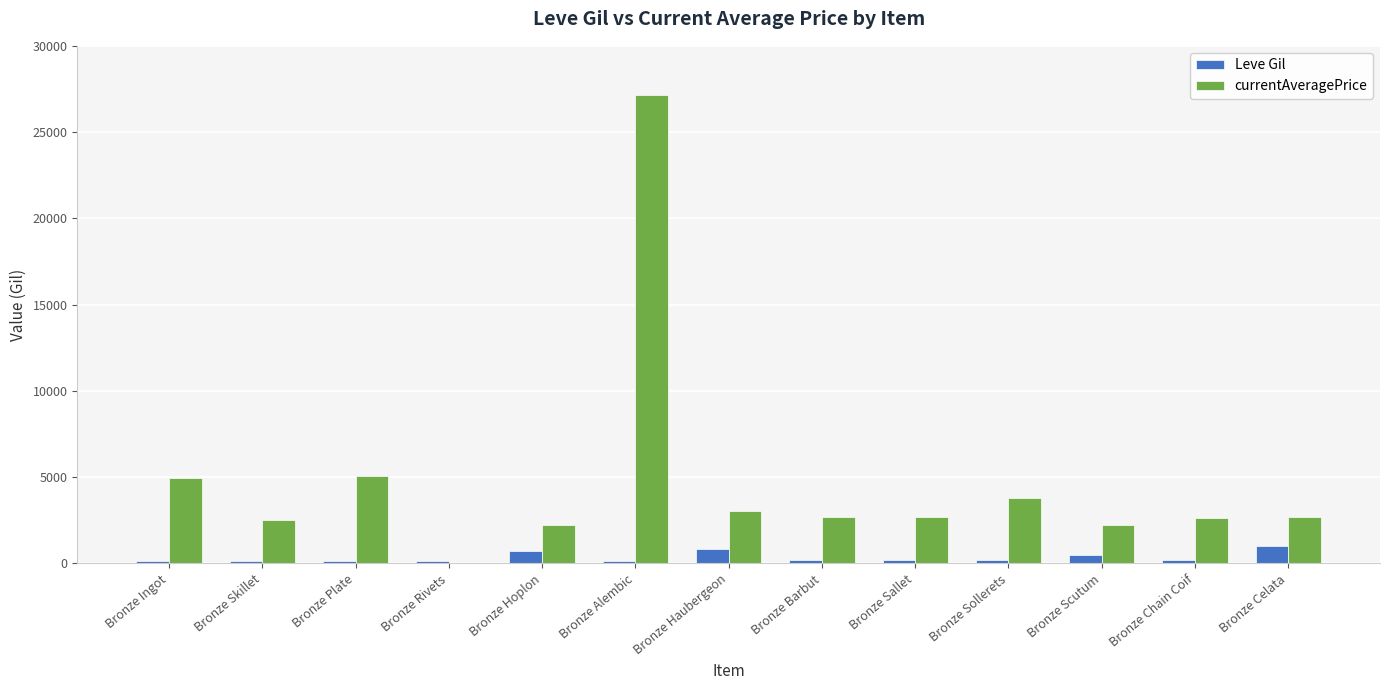

Which label corresponds to the largest value in the chart?

Bronze Alembic